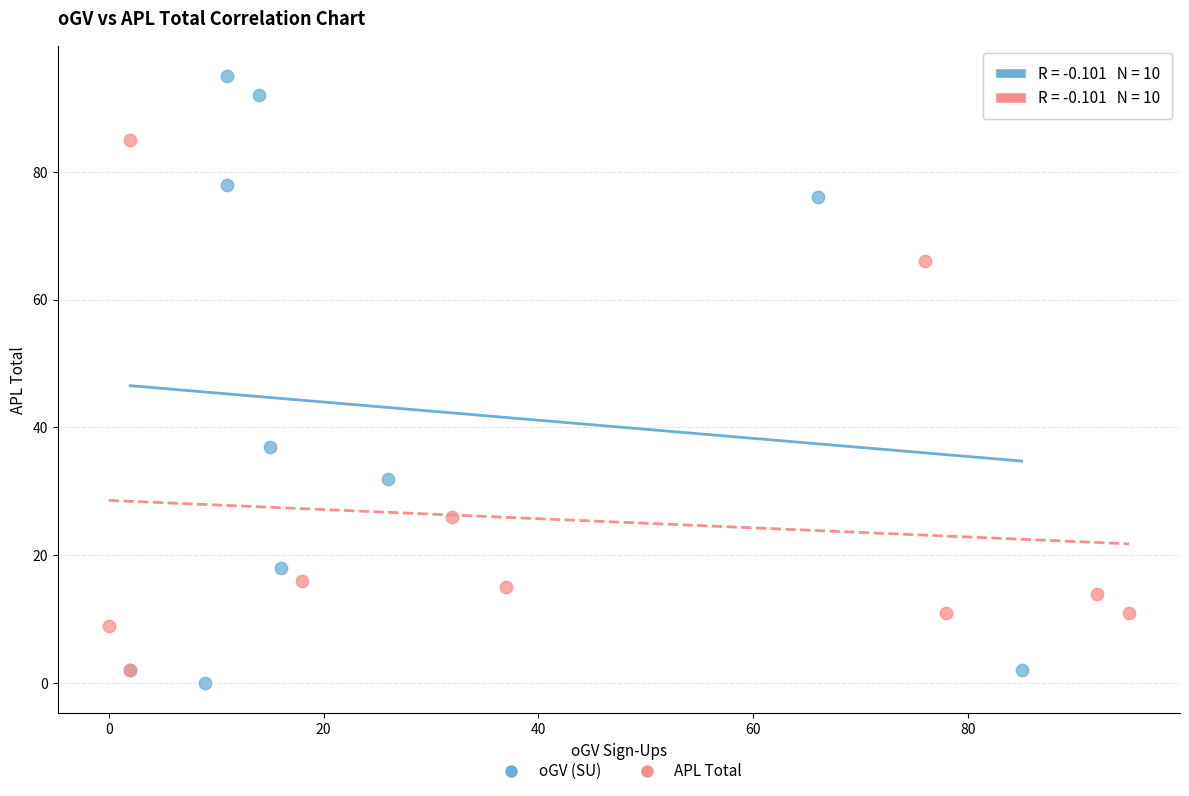

Which series contains the highest Y value?

oGV (SU)